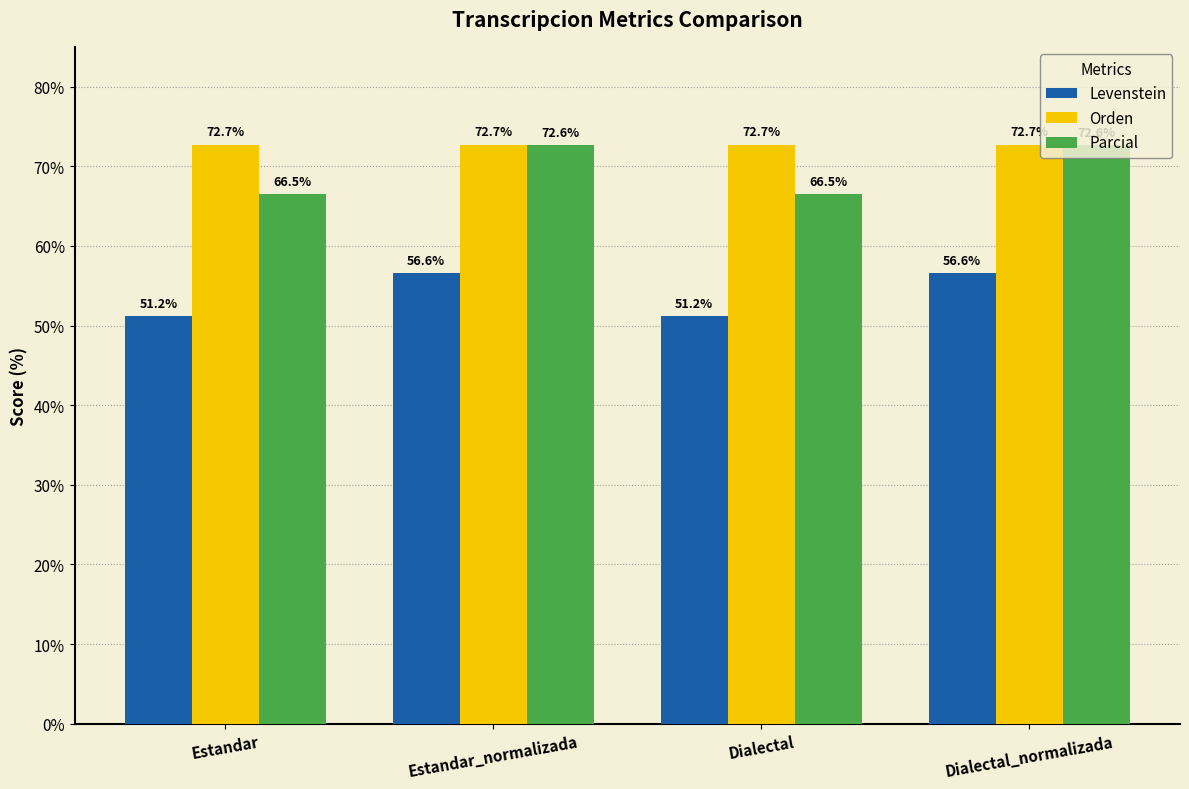

What position from the right is Estandar_normalizada?

3